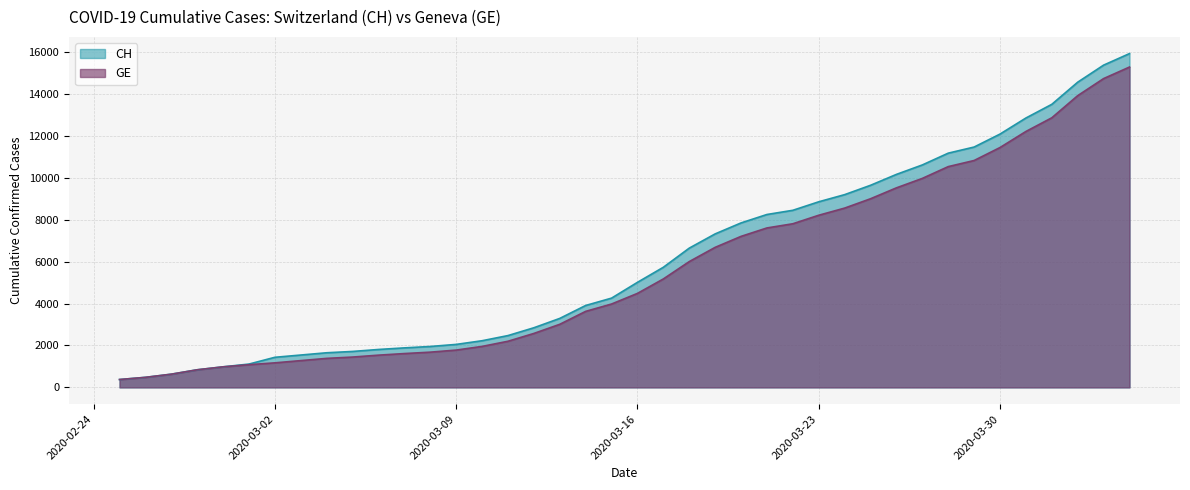

True or false: GE and CH intersect in this chart.

False